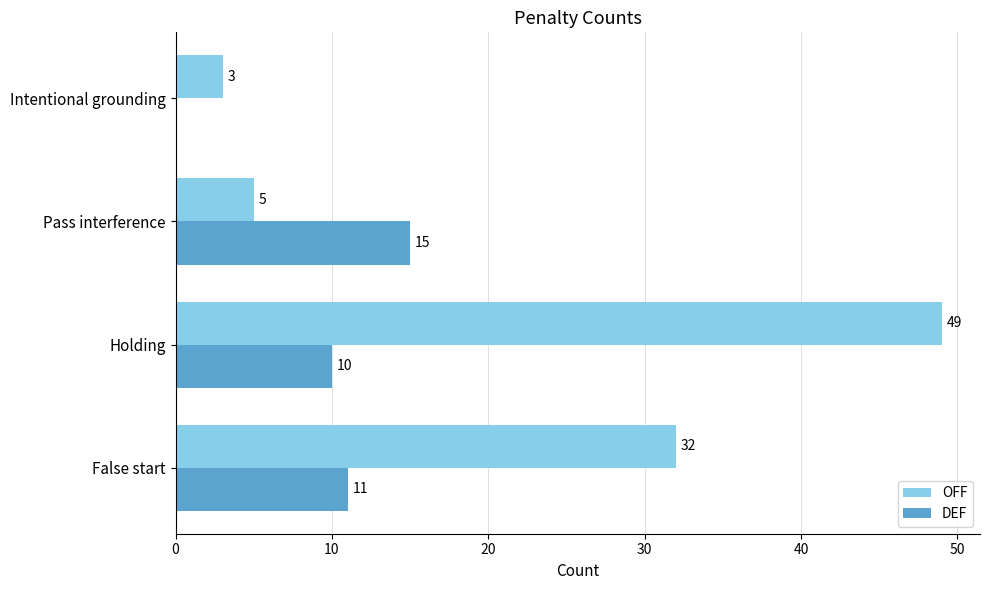

Which series changed the most between False start and Holding?

OFF